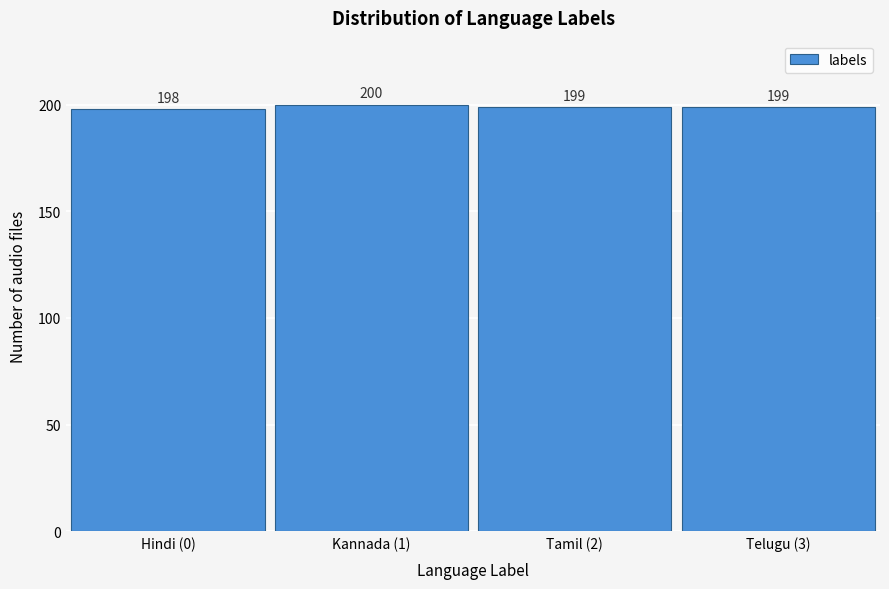

Reading left to right, extract all data points from this chart.

198	200	199	199